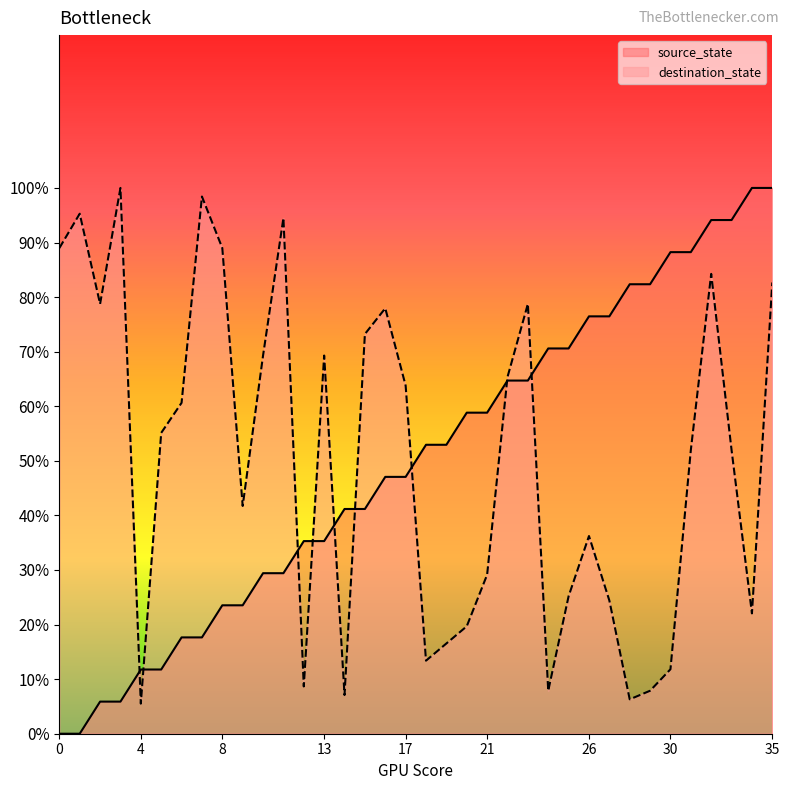

True or false: source_state has more than 1 interior local peaks.

False